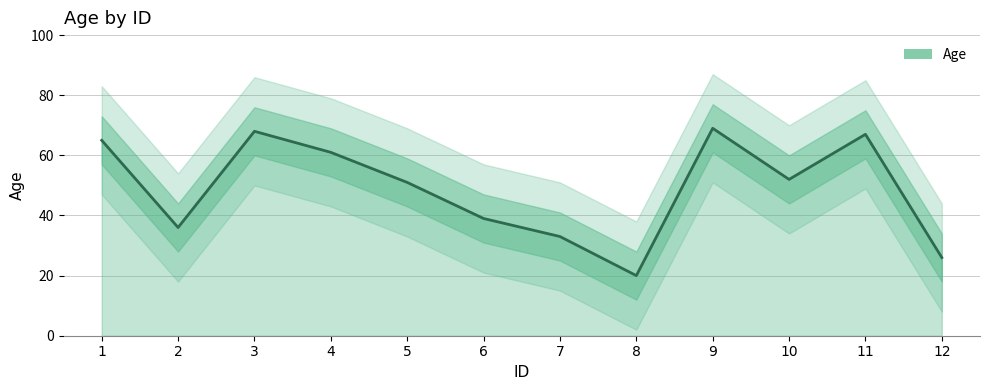

Reading right to left, extract all data points from this chart.

12=26	11=67	10=52	9=69	8=20	7=33	6=39	5=51	4=61	3=68	2=36	1=65